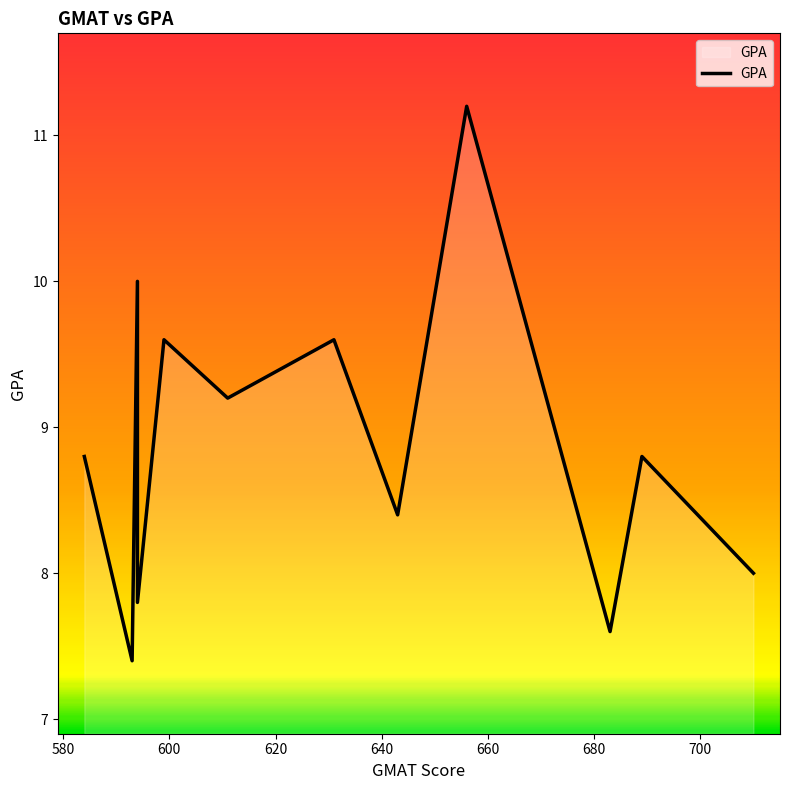

Reading left to right, what are all the values shown in this chart?

8.8	7.4	10.0	7.8	9.6	9.2	9.6	8.4	11.2	7.6	8.8	8.0